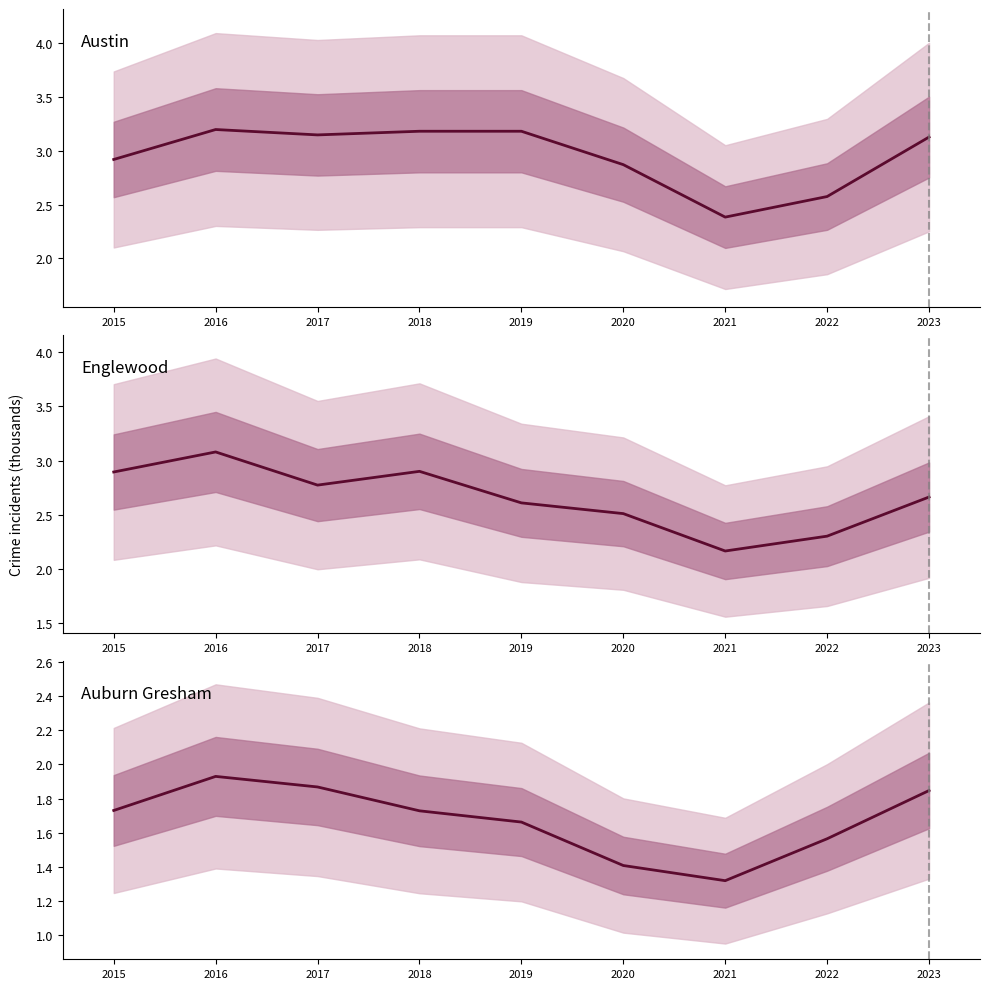

What is the highest value of the Austin series?

3.2